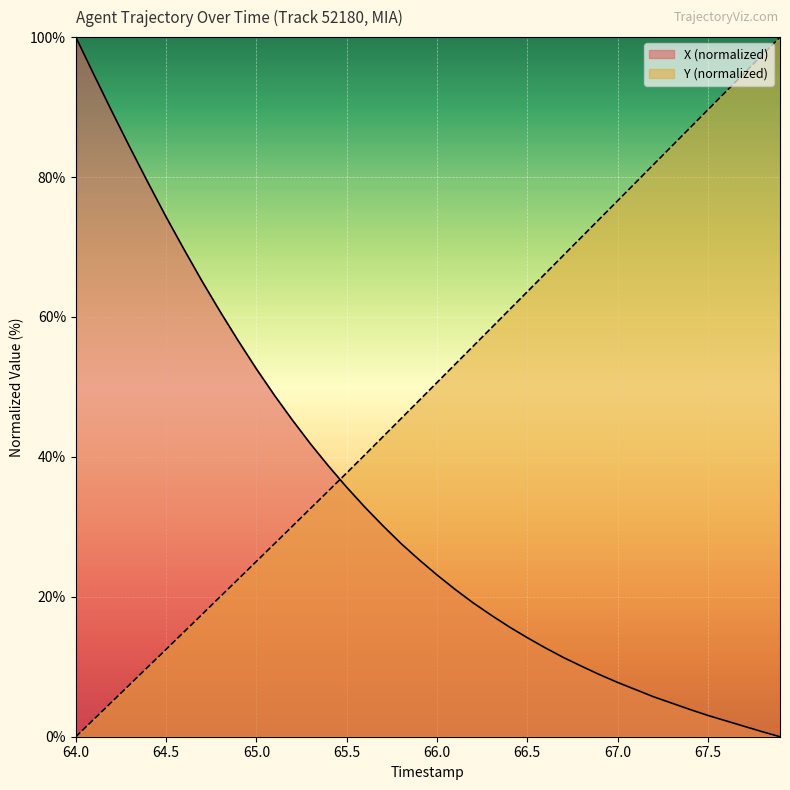

True or false: Y (normalized) has a value of 17.5 at 66.0.

False